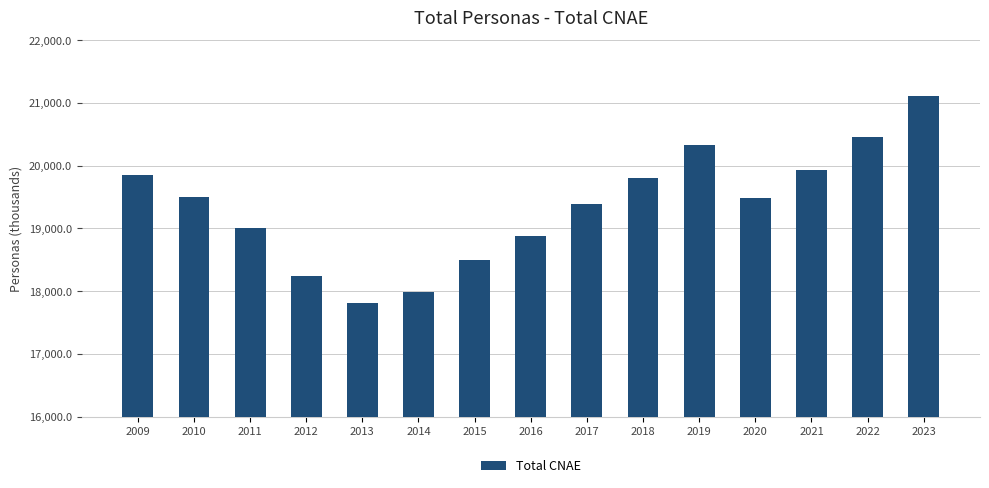

What is the minimum value shown in the chart?

17802.8